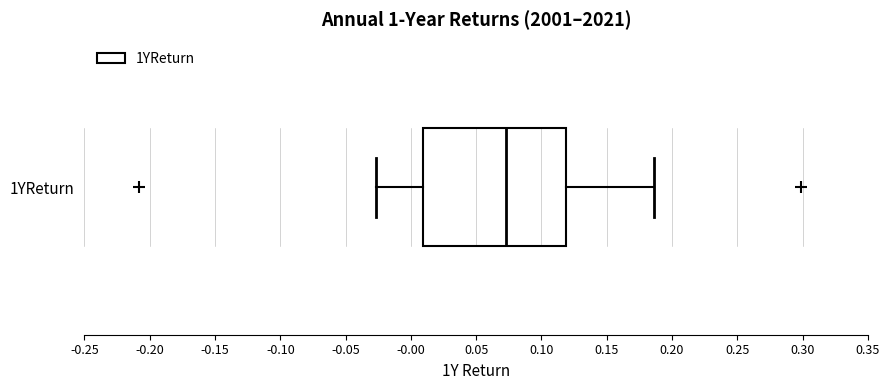

Transcribe this box plot: give where the median line is, the range the box spans, and where the two whiskers end, as read against the x-axis. The values are not printed on the chart, so give them approximately, as read against the axis.

median 0.075, box 0.010 to 0.120, whiskers -0.025 to 0.185